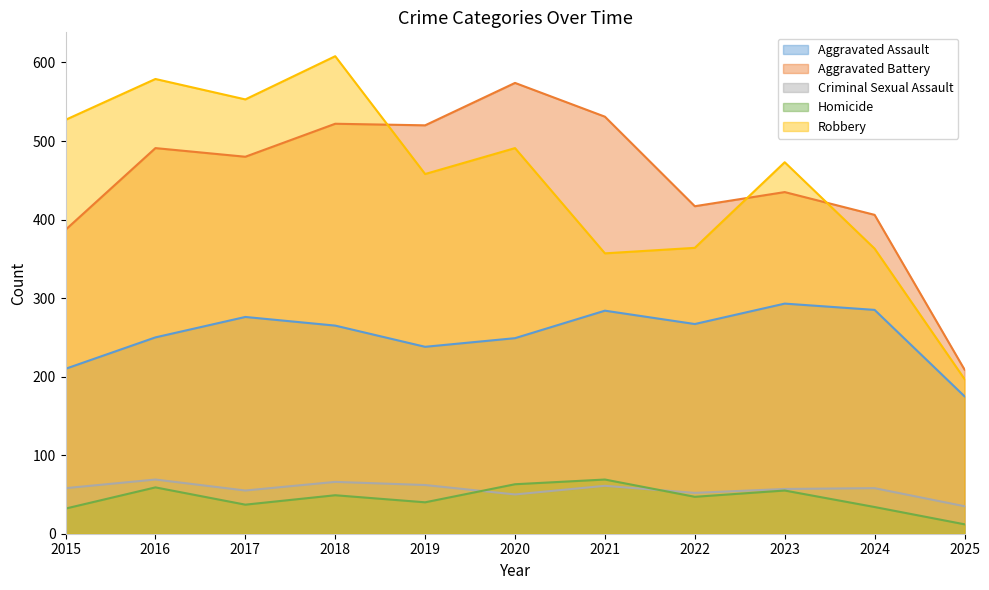

Which category has the lowest value across all series?

2025